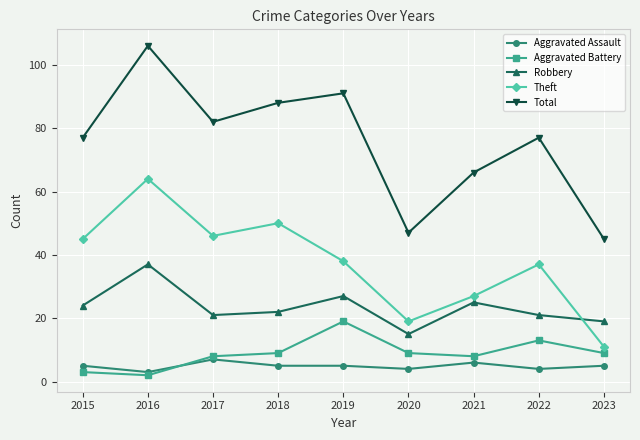

What value does the Theft series have at 2015?

45